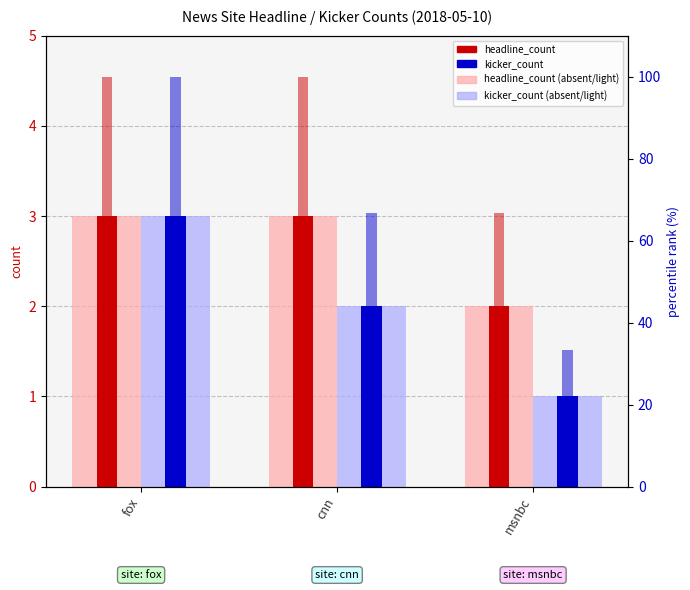

What is the difference between the kicker_count (light) values at cnn and fox?

1.0